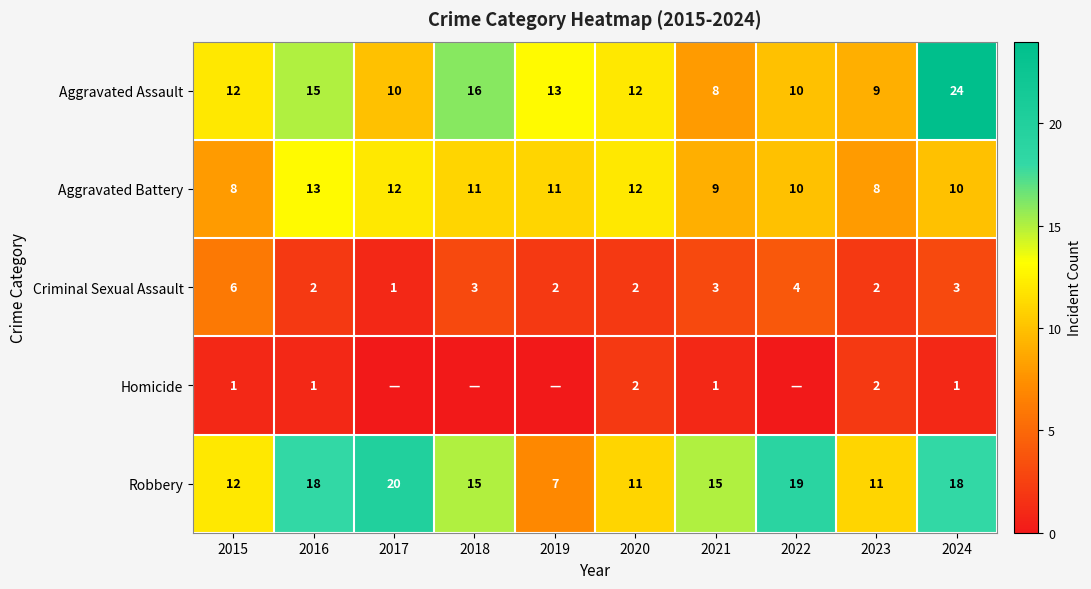

What is the spread (max minus min) of values at 2018?

16